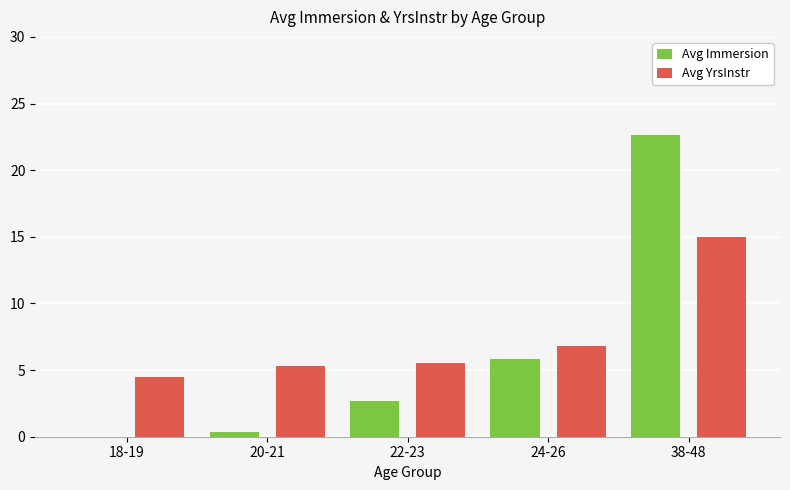

Which series has the largest range (max minus min)?

Avg Immersion